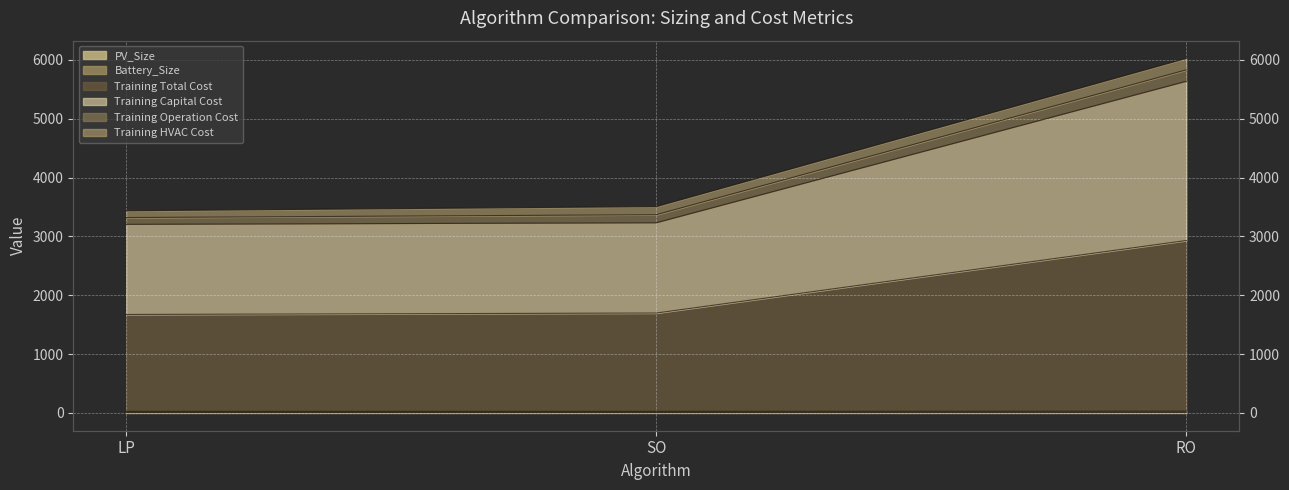

At which category does the chart reach its peak across all series?

RO